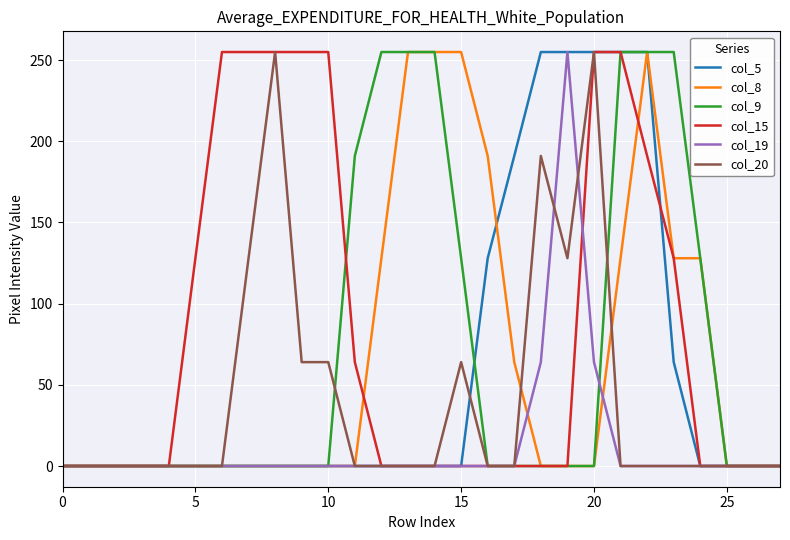

Which series has the largest total across all categories?

col_15